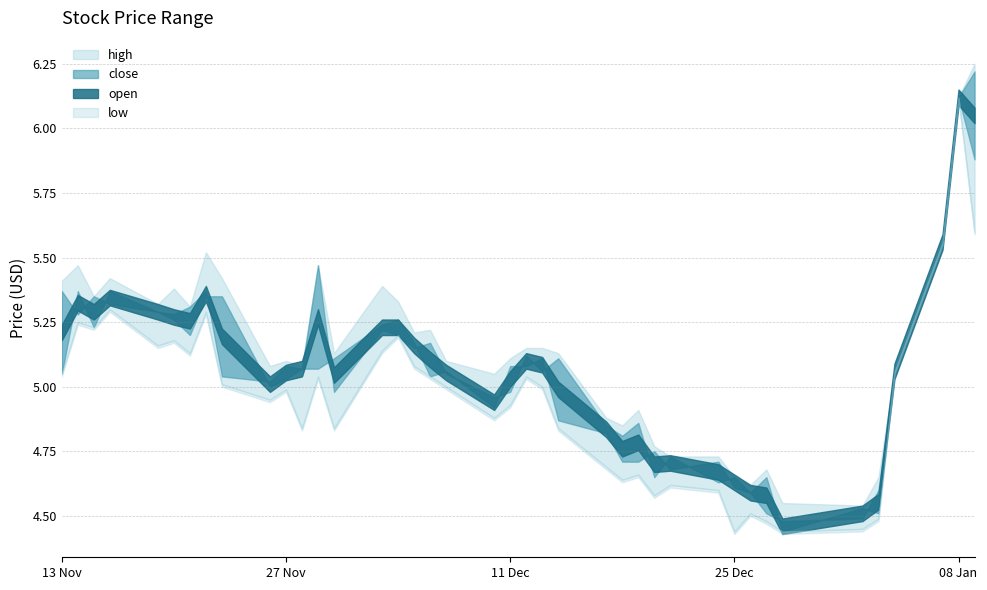

True or false: open has a value of 5.0 at 2018-11-30.

True